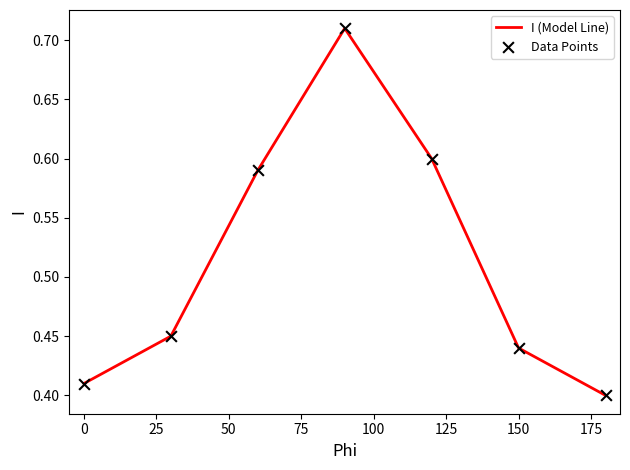

True or false: the data has more than 1 interior local peaks.

False